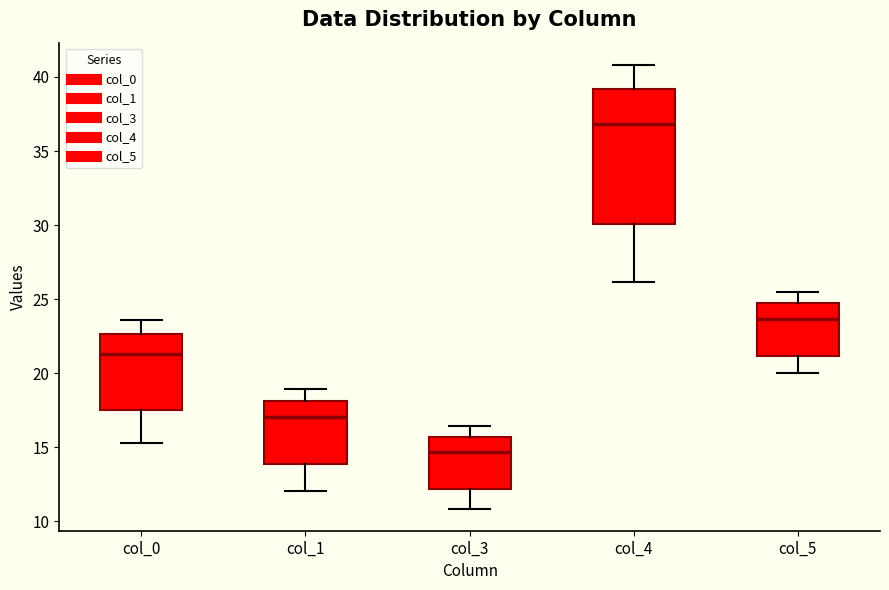

Which box has the lowest median line?

col_3